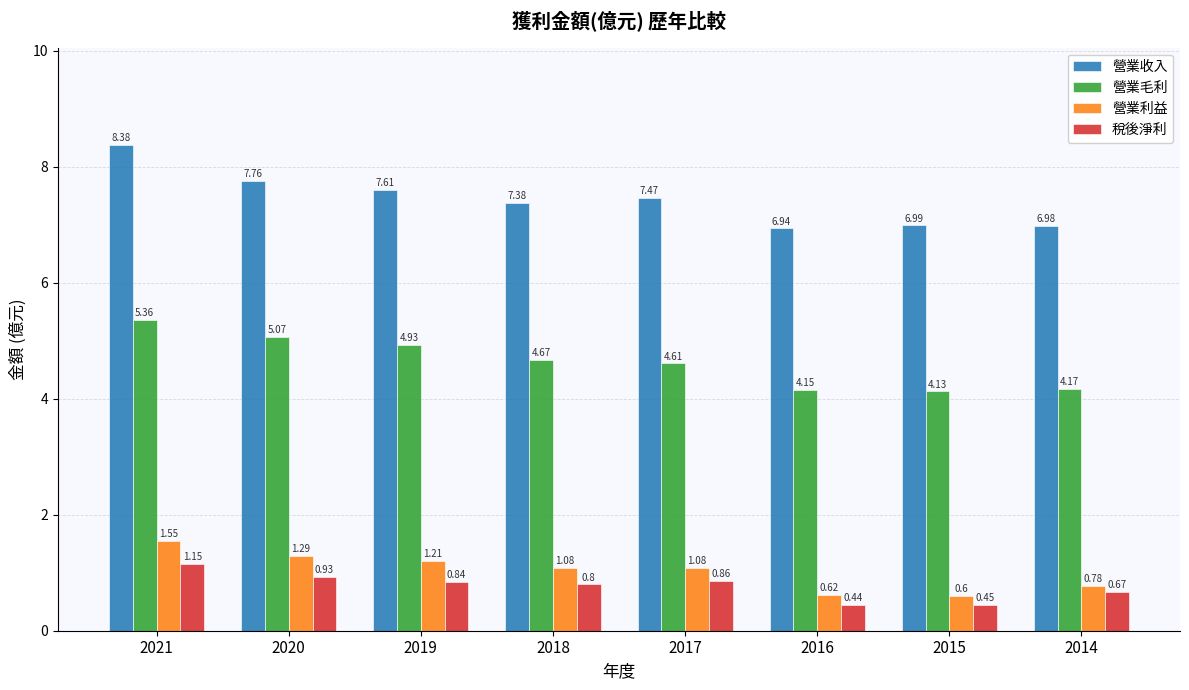

At how many categories does at least one series exceed 2?

8